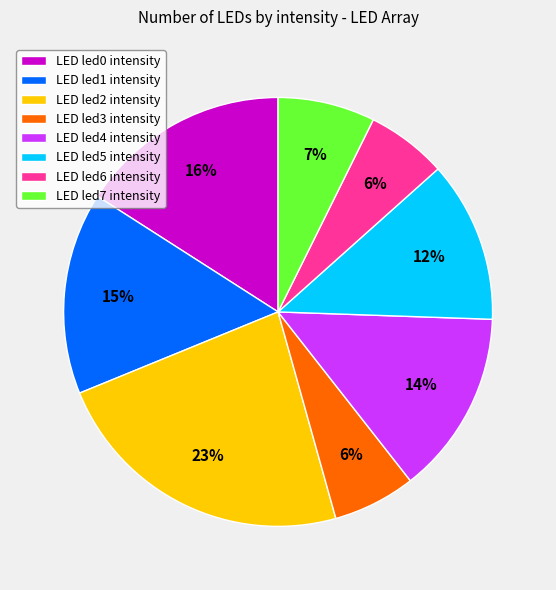

Is there a majority slice in this chart?

No